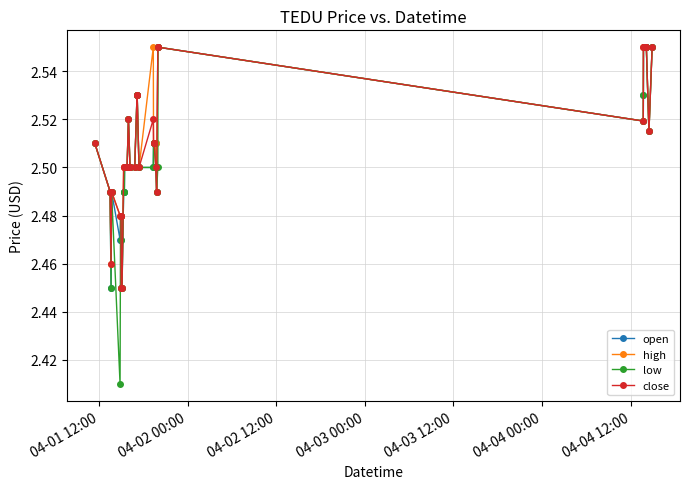

Which series has the widest spread of values?

low